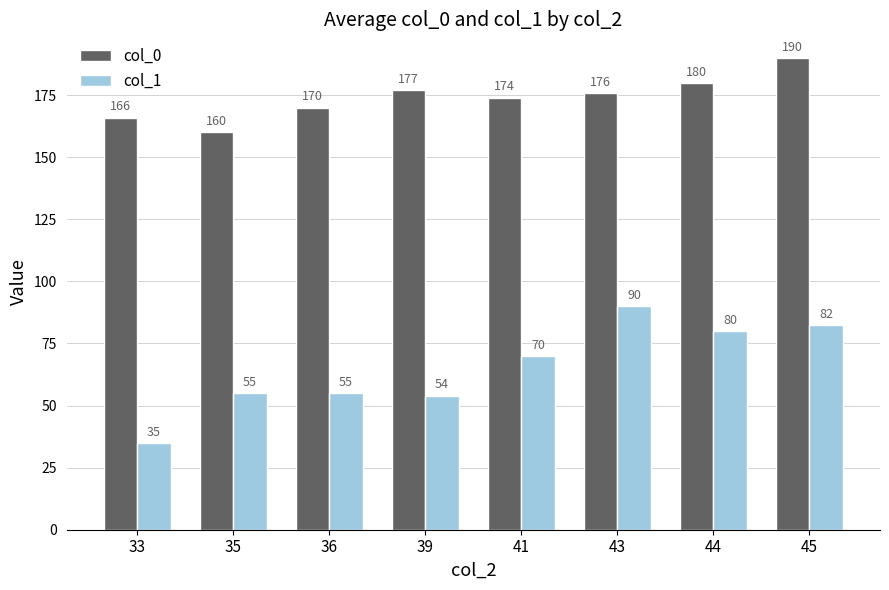

What is the sum of all col_1 values?

521.5